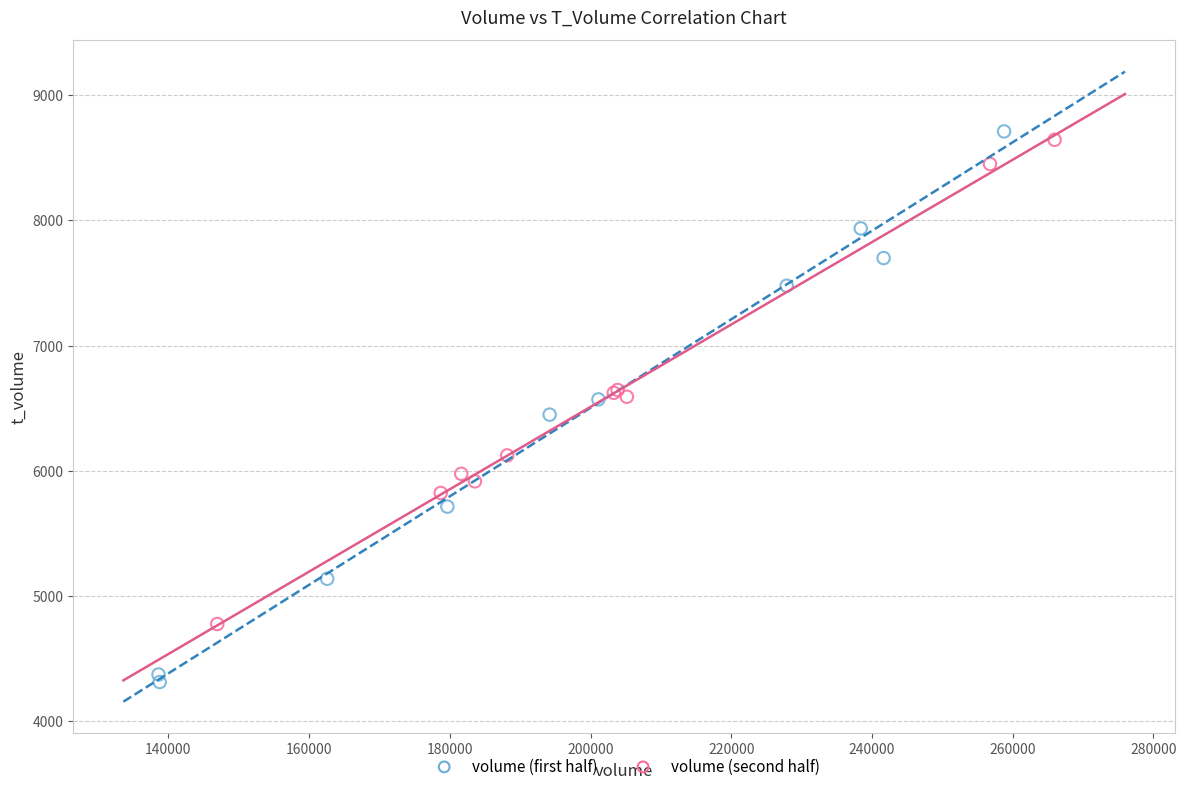

Which series contains the lowest Y value?

volume (first half)